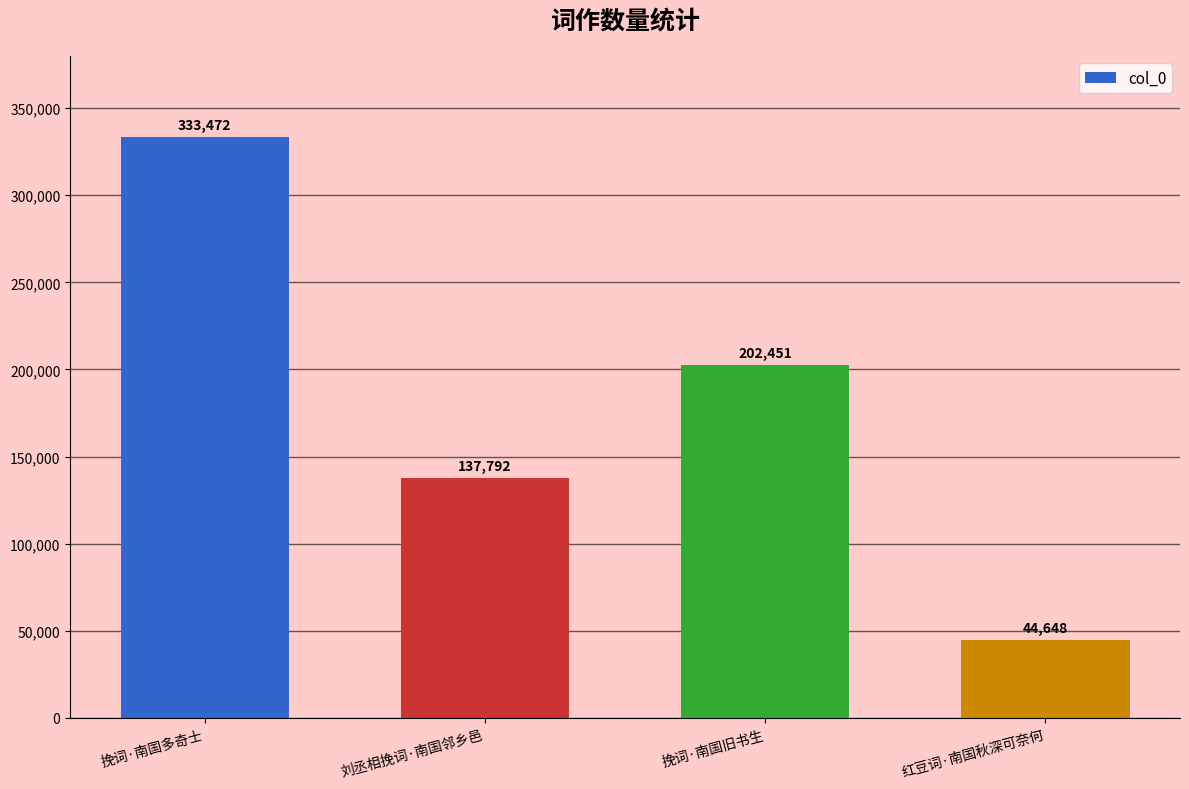

Count the number of data series in this chart.

1